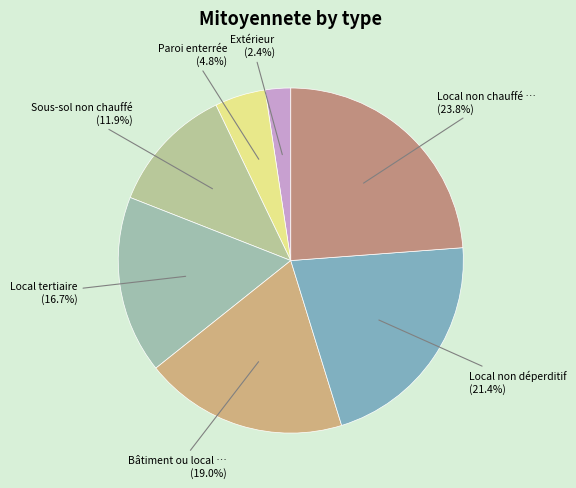

What is the largest slice in the pie chart?

Local non chauffé non accessible